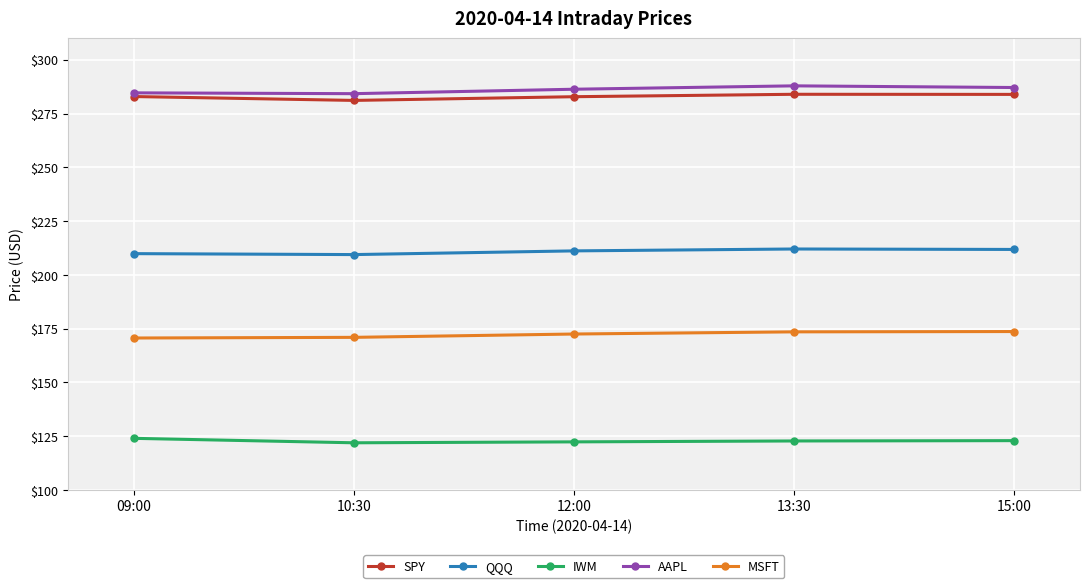

What is the value of the QQQ point at the 1st from the left?

209.9